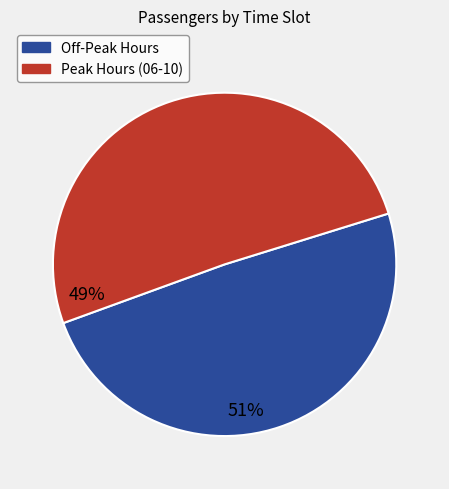

Is there any slice that represents more than half of the pie?

Yes